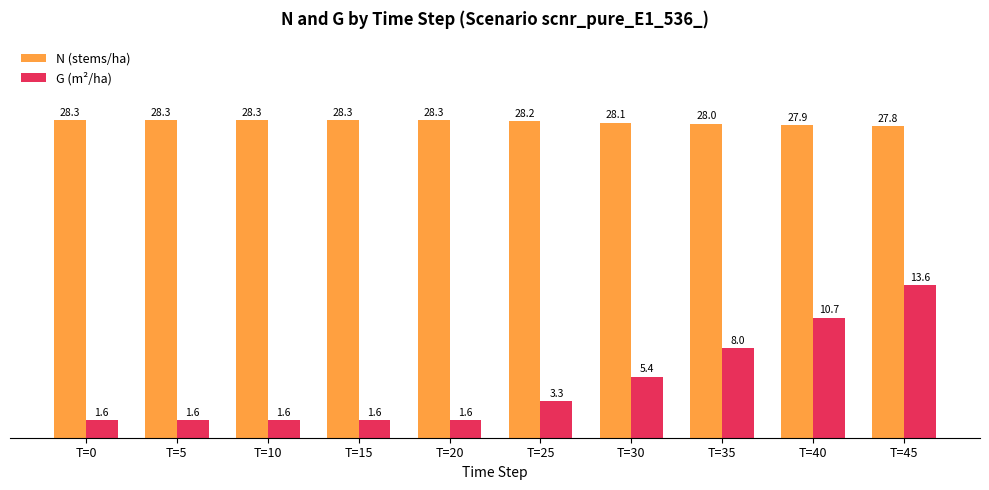

How many bars are there in each group?

2